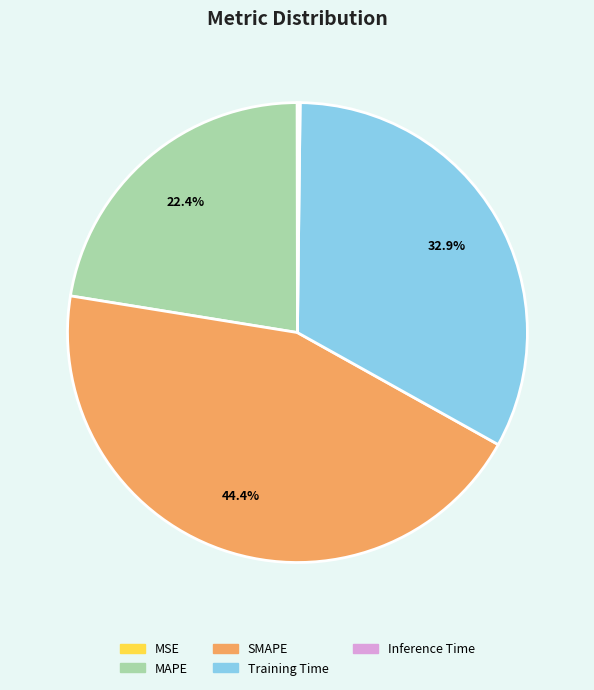

Do SMAPE and MAPE together represent more than half of the pie?

Yes